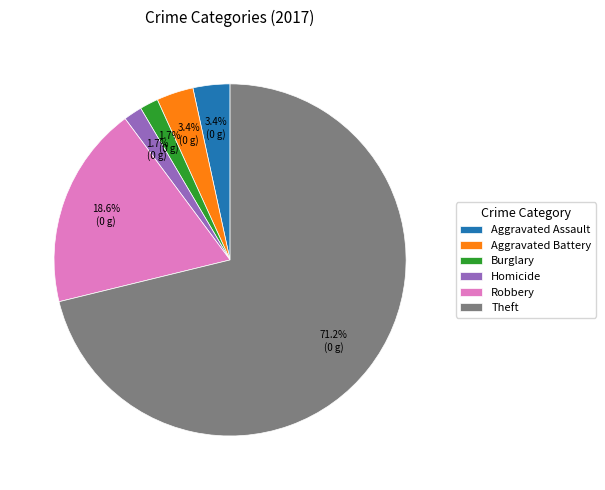

What is the largest slice in the pie chart?

Theft